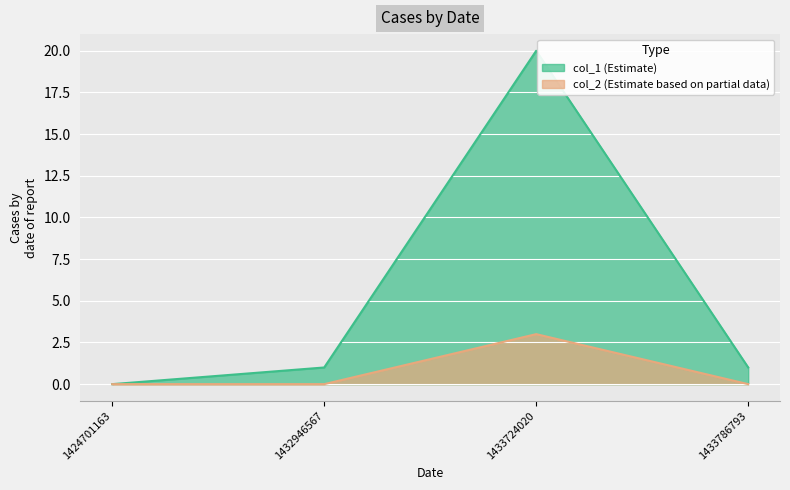

Where does the col_1 series first go above 1?

1433724020